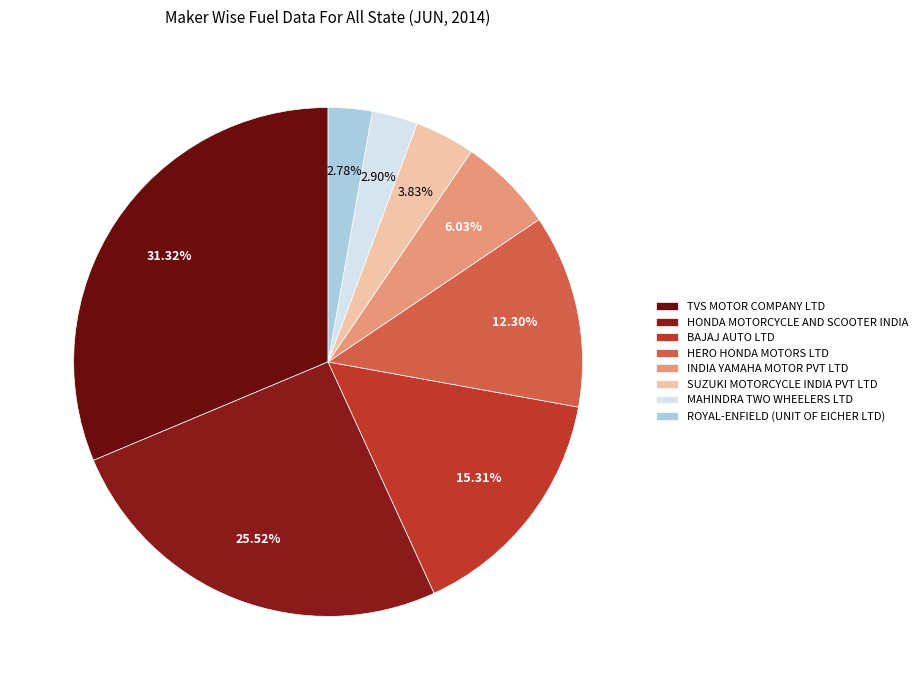

Does ROYAL-ENFIELD (UNIT OF EICHER LTD) account for over 50% of the chart?

No